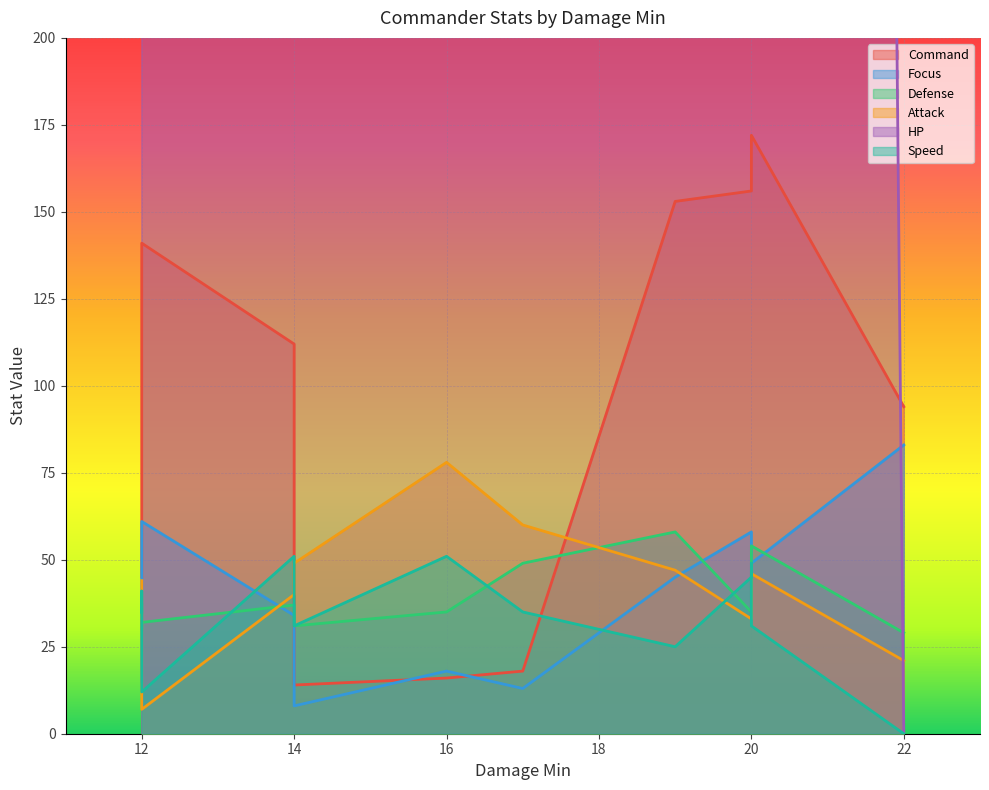

What are all the series names shown in the legend?

Command, Focus, Defense, Attack, HP, Speed